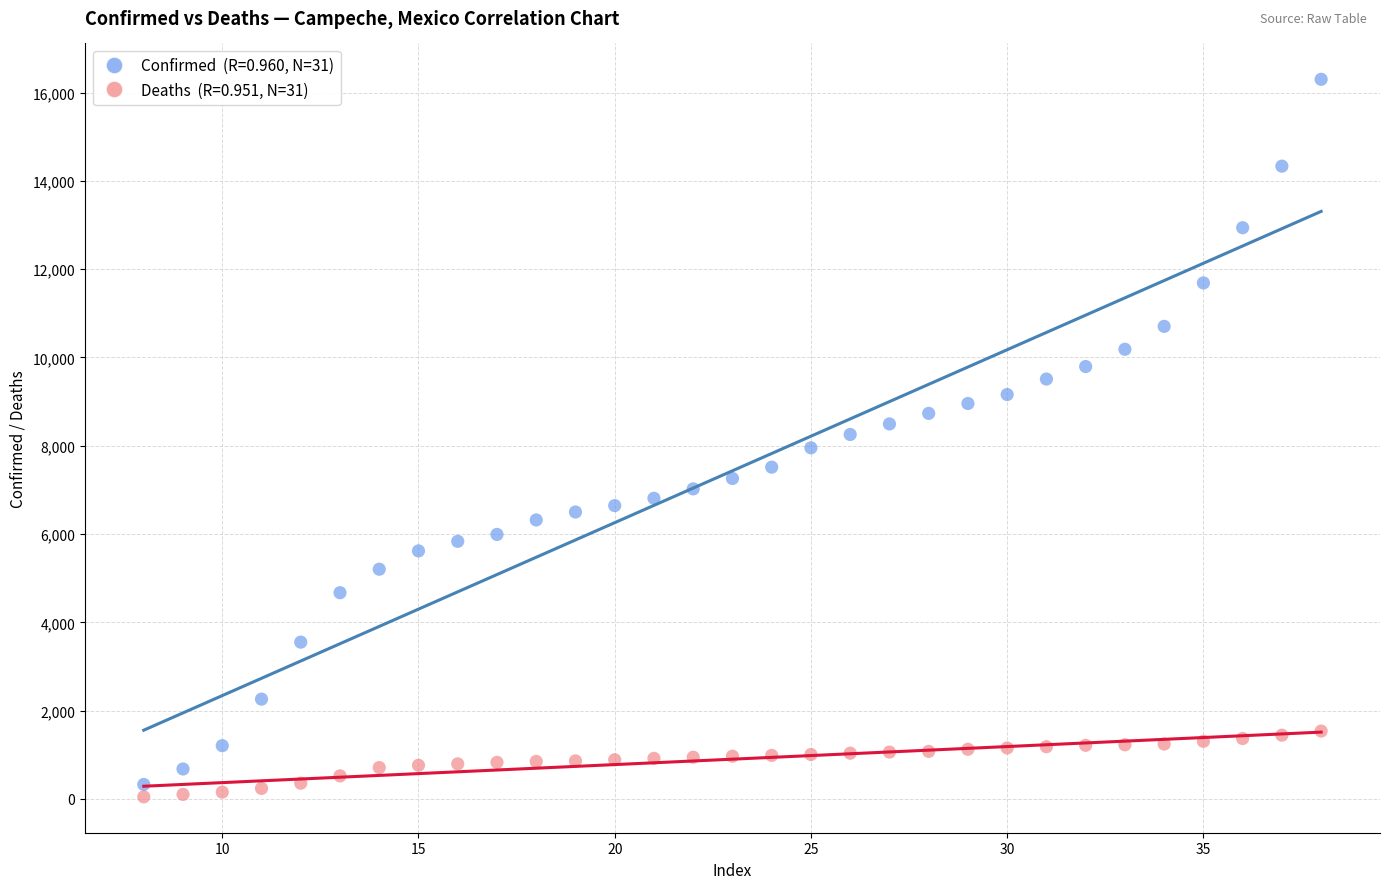

Across all data points, what is the range of Y values (max minus min)?

16253